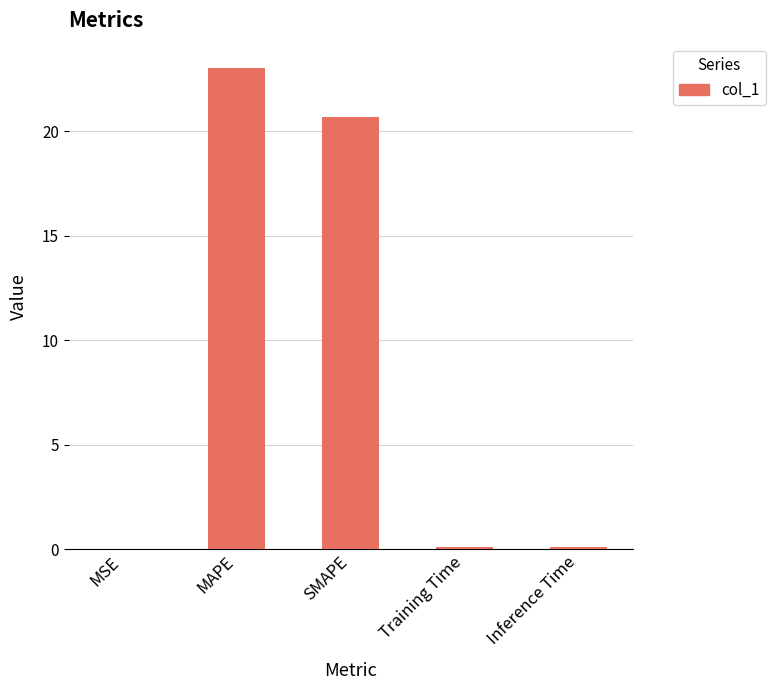

Which has a higher value, Inference Time or SMAPE?

SMAPE